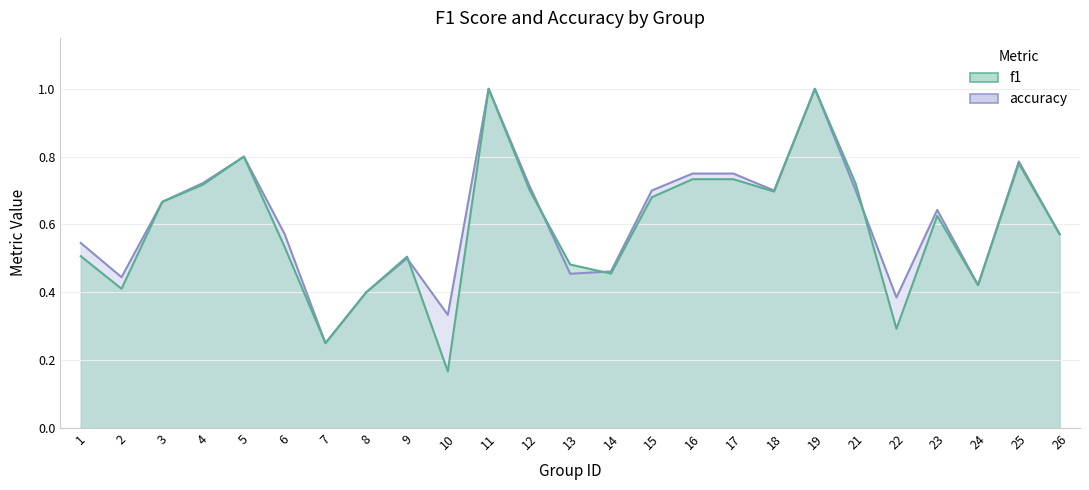

Does the chart have visible grid lines?

Yes